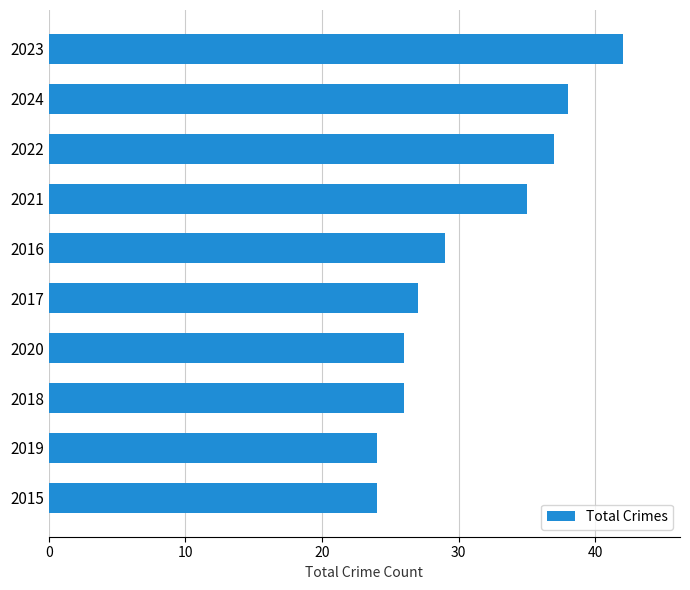

What is the average value?

31